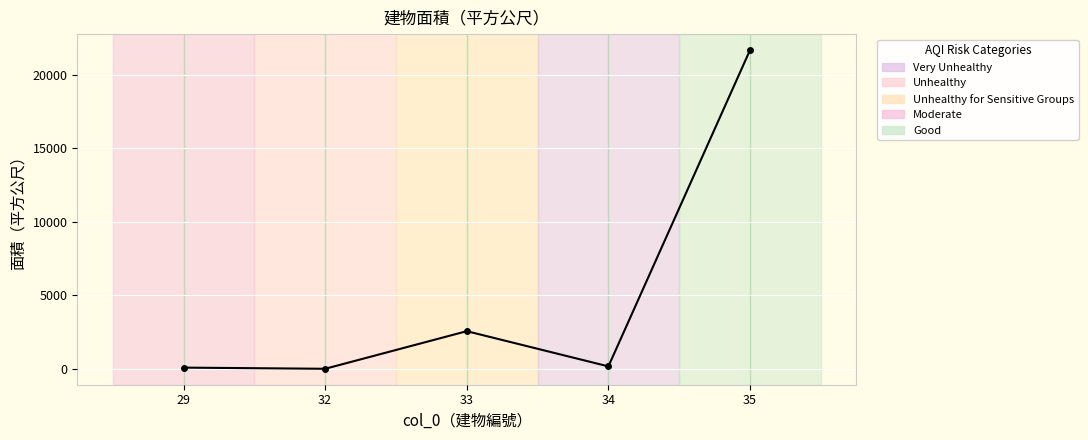

Does the chart display data point markers on the line(s)?

Yes